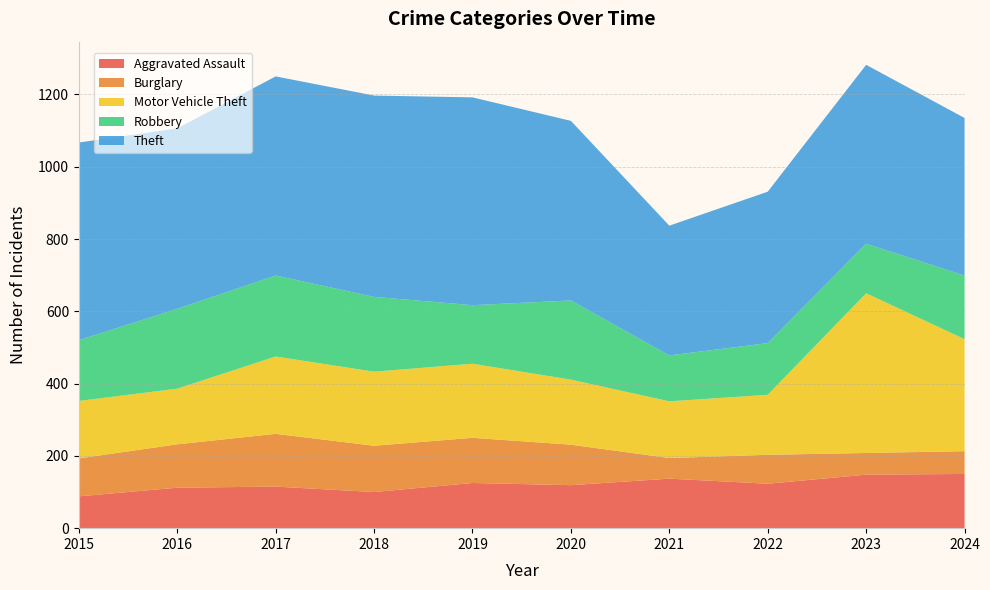

Reading right to left, list all the values displayed in this chart.

Aggravated Assault: 150	148	123	137	119	125	100	115	112	88
Burglary: 63	60	80	57	112	125	128	146	120	105
Motor Vehicle Theft: 310	442	166	157	180	205	205	214	154	159
Robbery: 176	137	143	127	219	162	207	224	221	168
Theft: 436	495	419	359	497	575	557	551	499	547